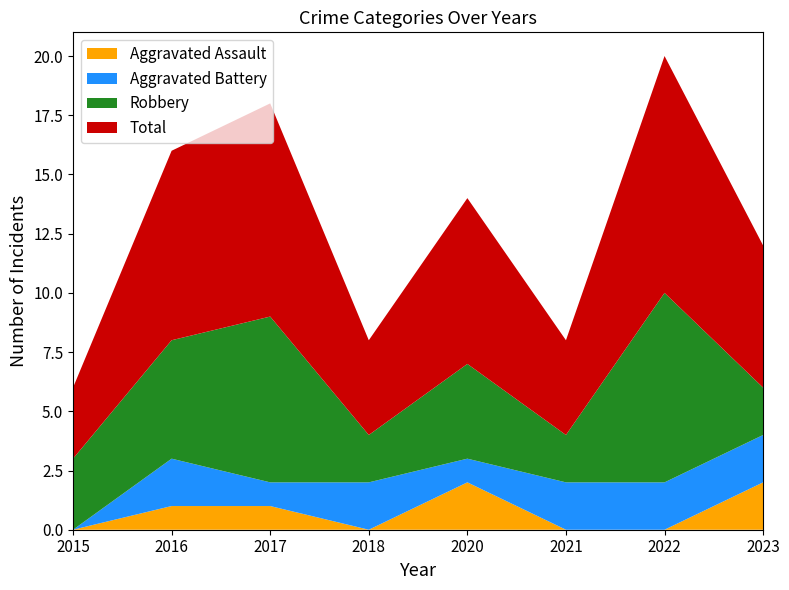

Reading left to right, transcribe all the data shown in this chart.

Aggravated Assault: 0	1	1	0	2	0	0	2
Aggravated Battery: 0	2	1	2	1	2	2	2
Robbery: 3	5	7	2	4	2	8	2
Total: 3	8	9	4	7	4	10	6